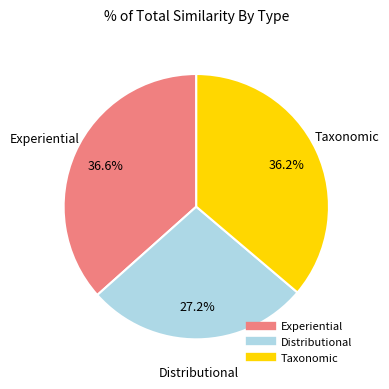

What percentage is the Distributional slice, to the nearest percent?

27%